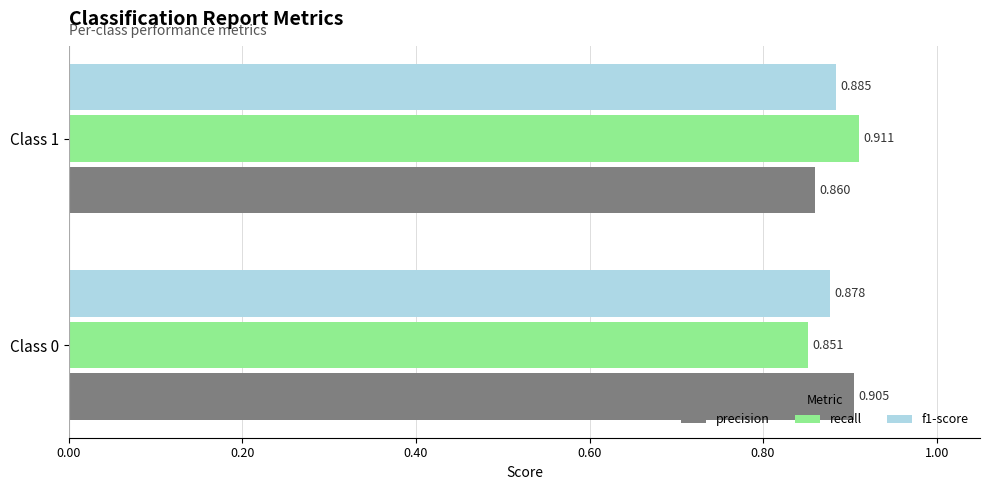

Between Class 0 and Class 1, which series saw the biggest shift?

recall